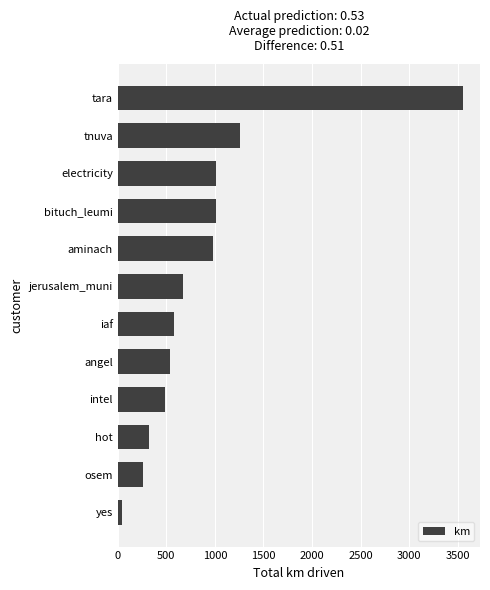

Where is the data nearest to the value 1796?

tnuva